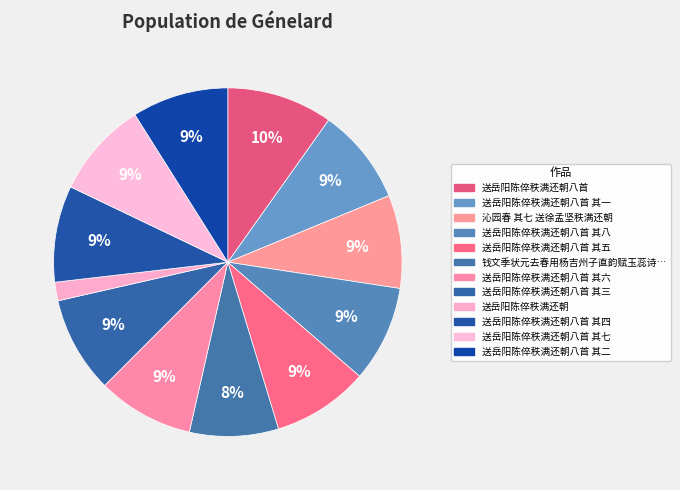

Does any single category account for the majority?

No